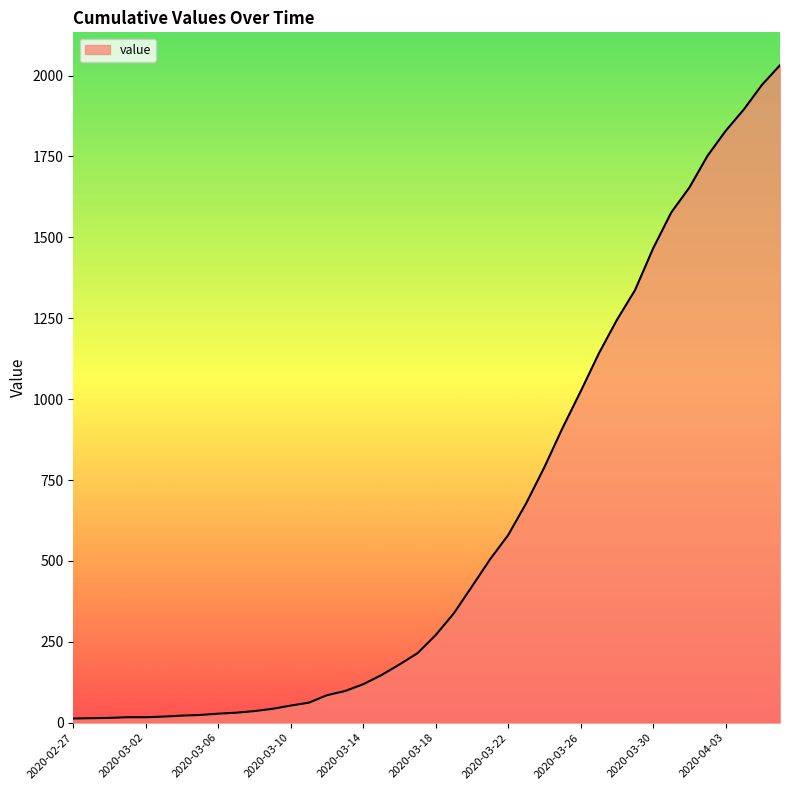

What is the maximum value shown in the chart?

2032